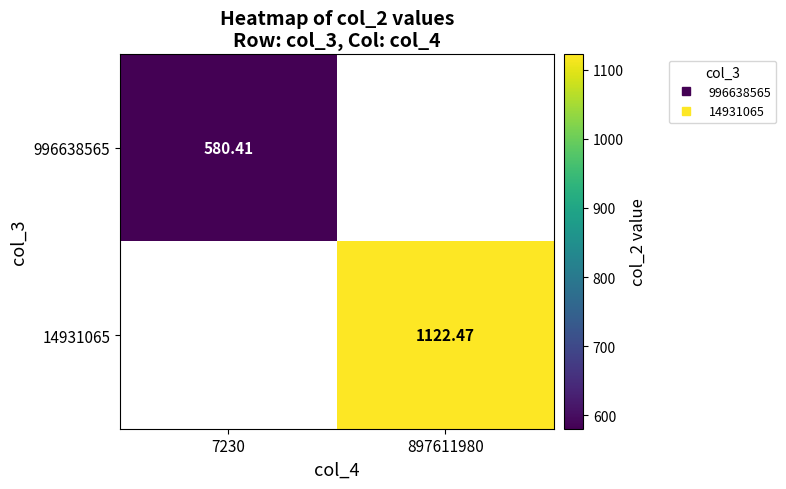

At which label does 14931065 first exceed 1122?

897611980